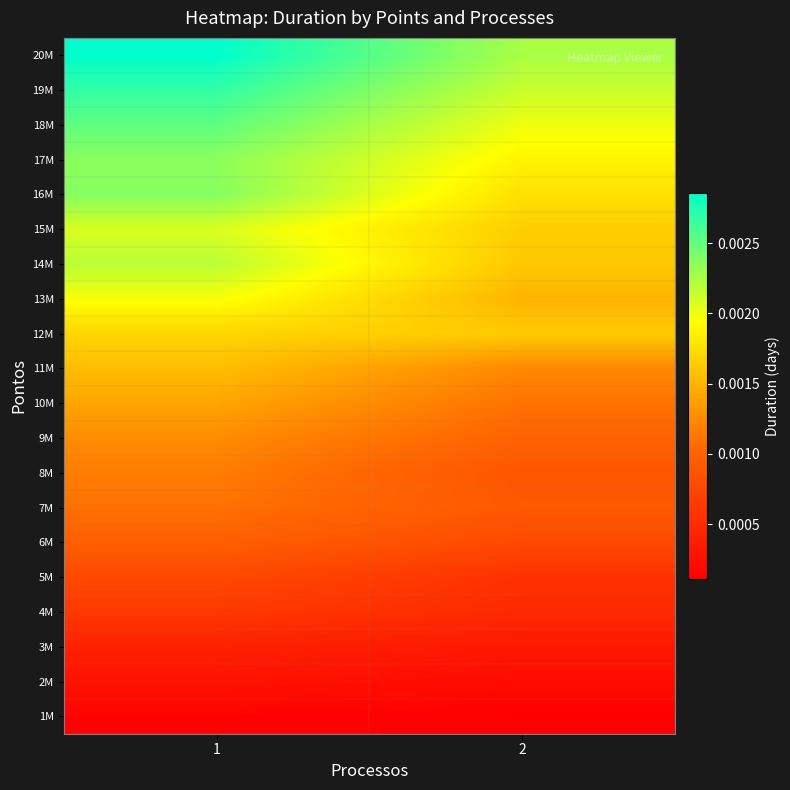

At how many categories does at least one series exceed 0?

2